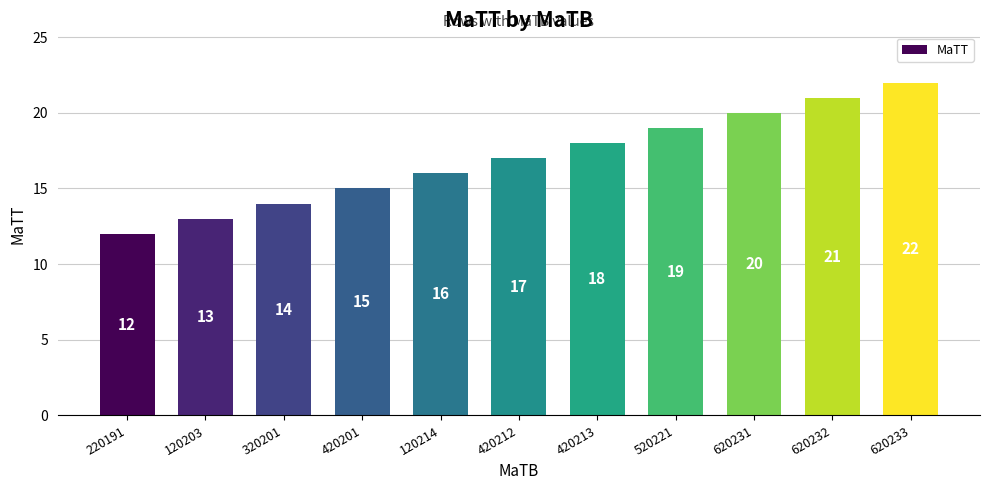

How many categories are shown in the chart?

11